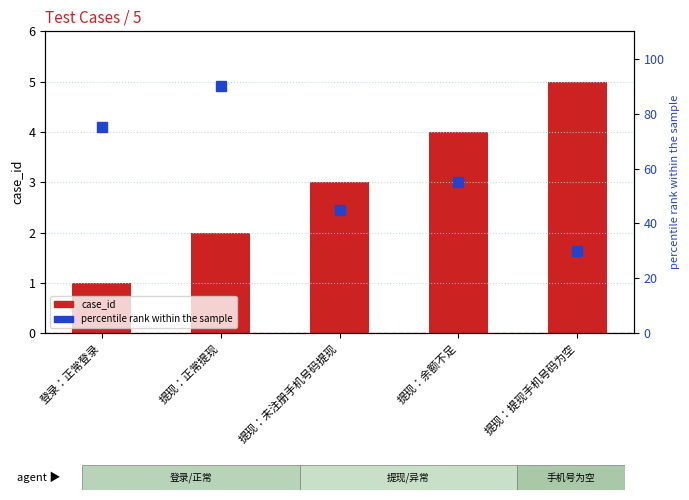

What position from the right is 提现：提现手机号码为空?

1